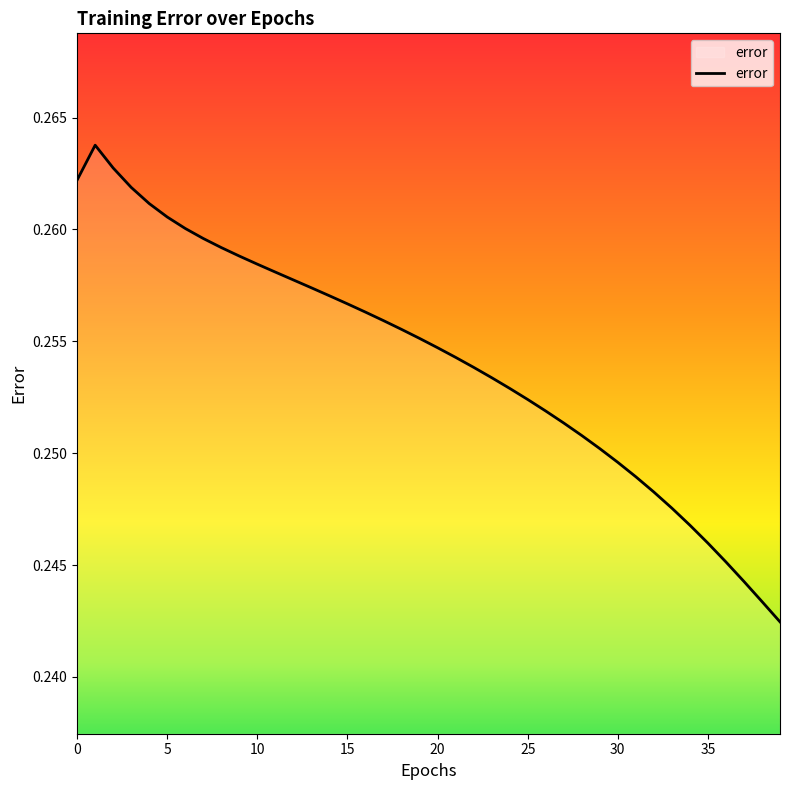

How many lines are shown in the chart?

1